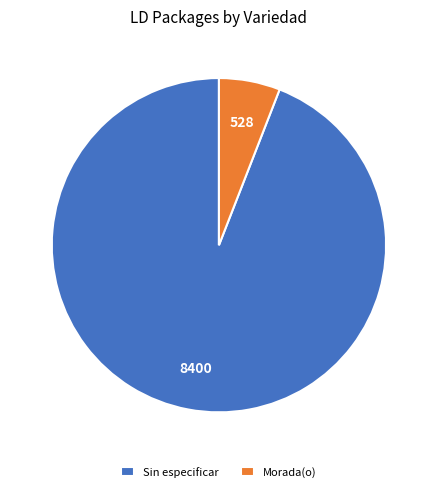

Which slice is the largest?

Sin especificar